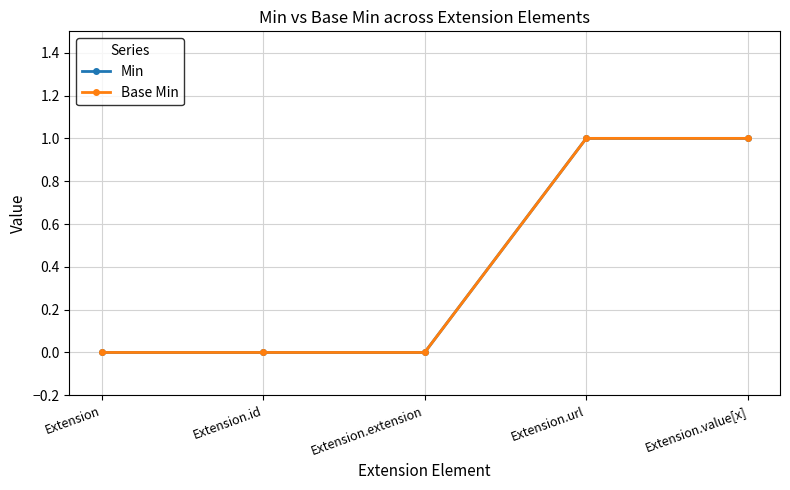

Is this an area chart (filled region under the line)?

No